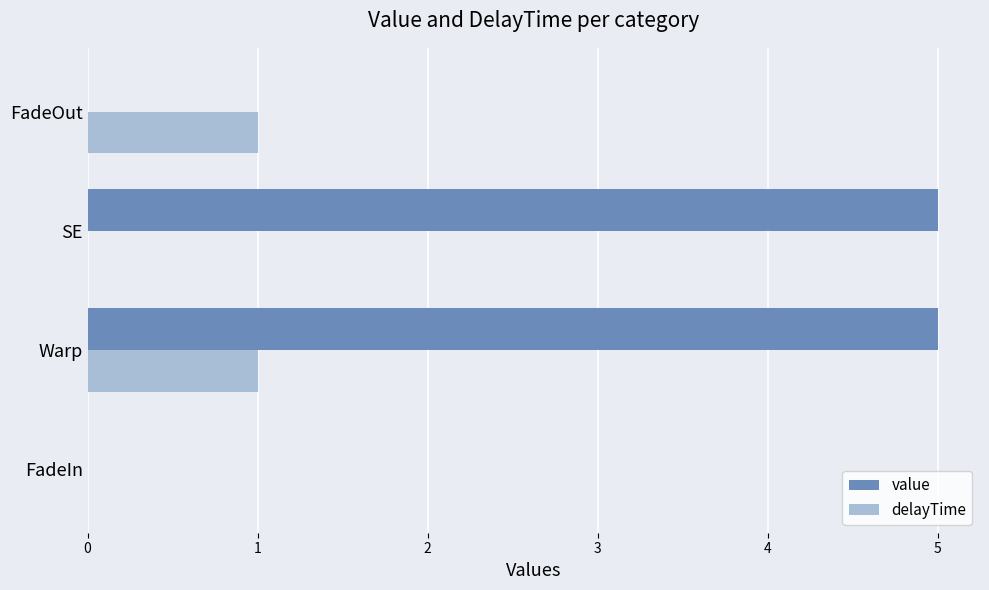

What is the sum of all value values?

10